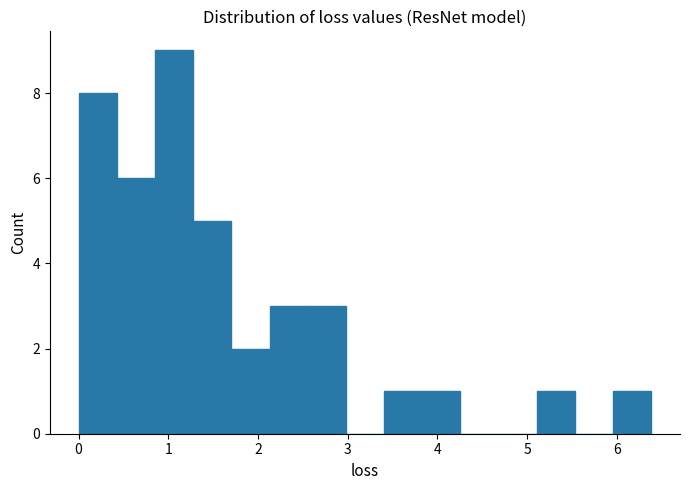

How tall is the bar that spans 1.7 to 2.1 on the x-axis? Neither the bar edges nor the heights are printed on the chart, so give them approximately, as read against the axes.

2